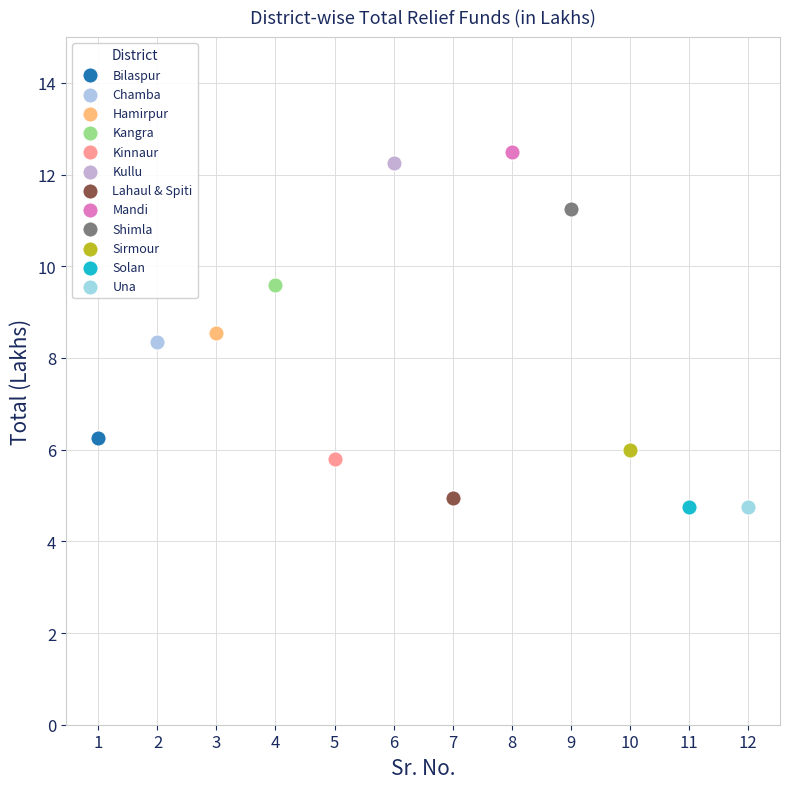

What are all the series names shown in the legend?

Bilaspur, Chamba, Hamirpur, Kangra, Kinnaur, Kullu, Lahaul & Spiti, Mandi, Shimla, Sirmour, Solan, Una